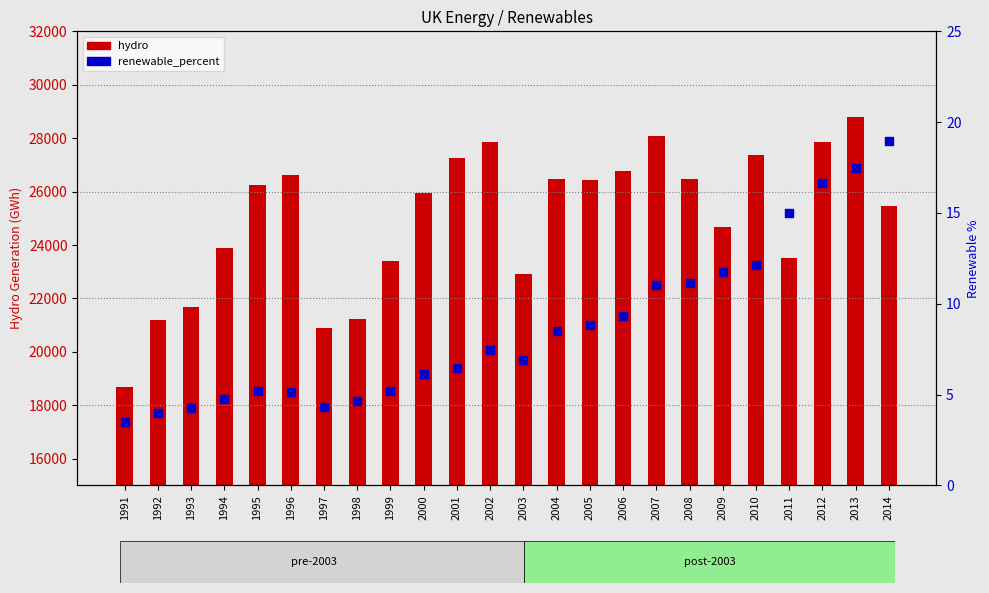

What is the total value across all series at 1999?

23407.2